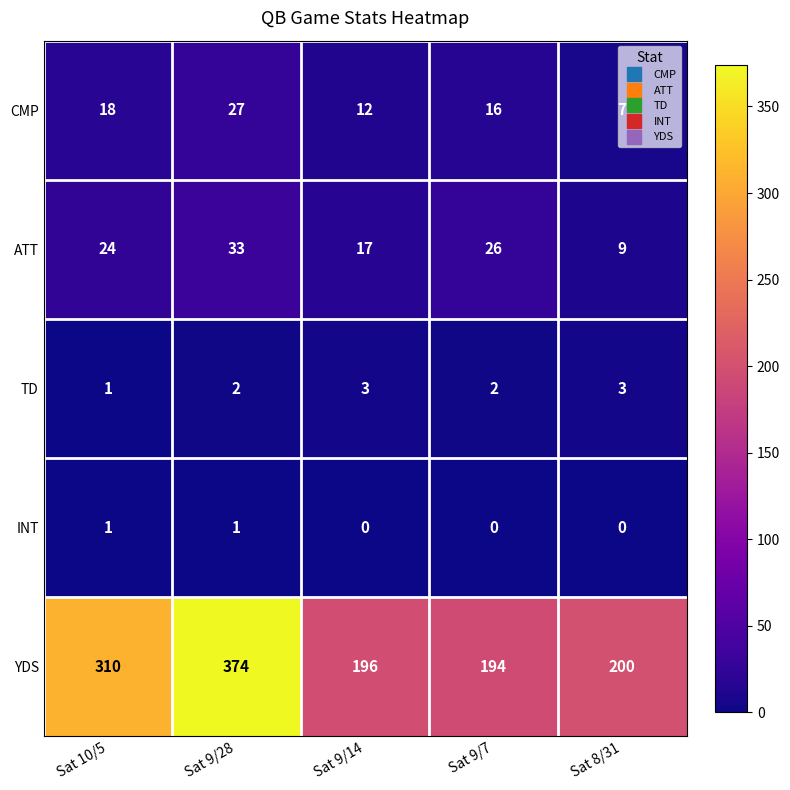

Which series has the largest range (max minus min)?

YDS